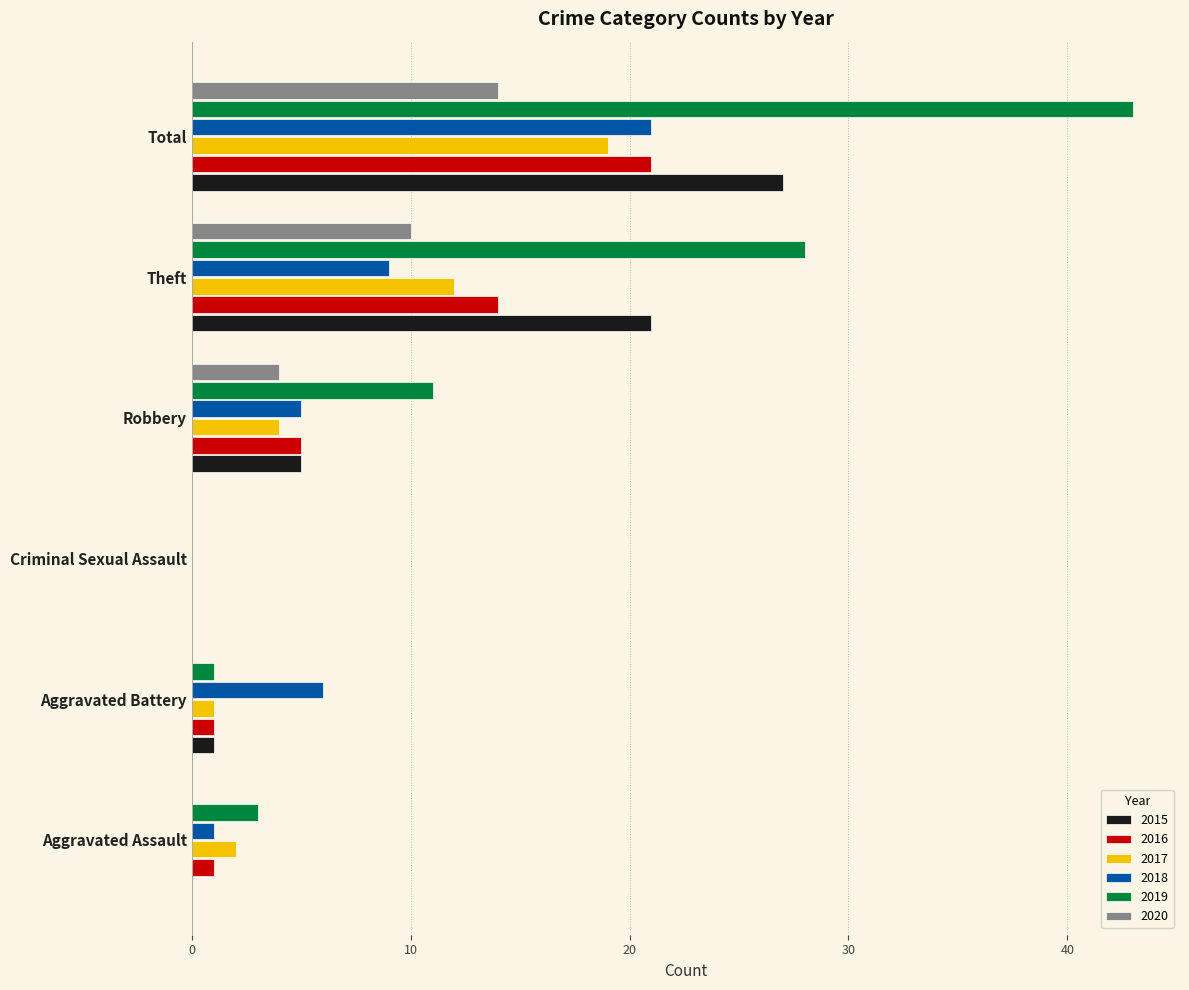

Is it true that 2020 equals 14 at Total?

True